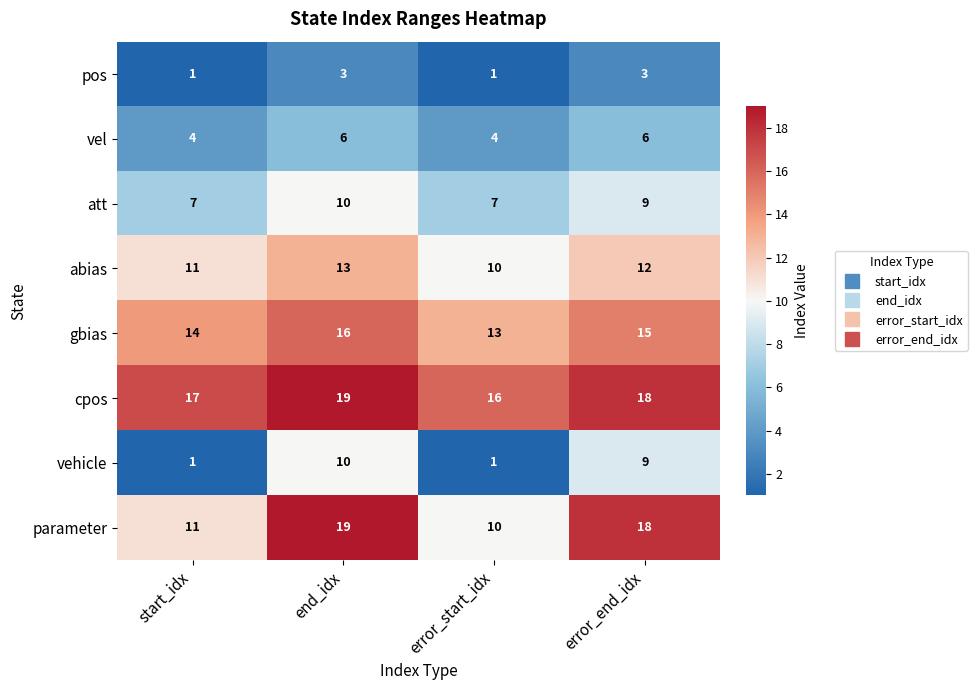

What is the minimum value shown in the chart?

1